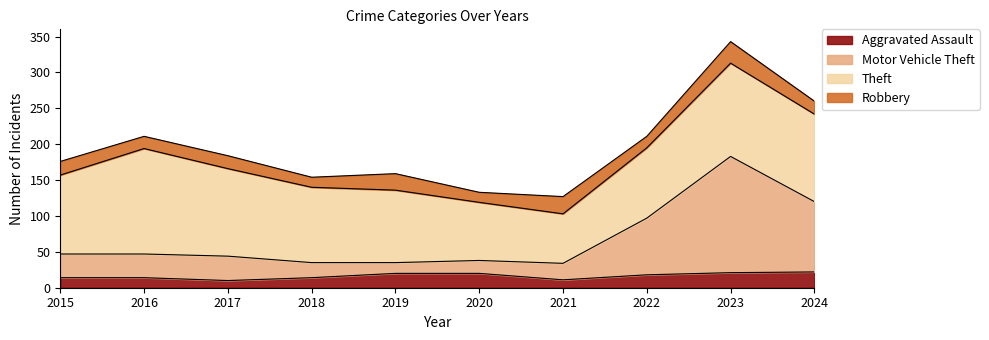

How many values in the Motor Vehicle Theft series exceed 47?

3